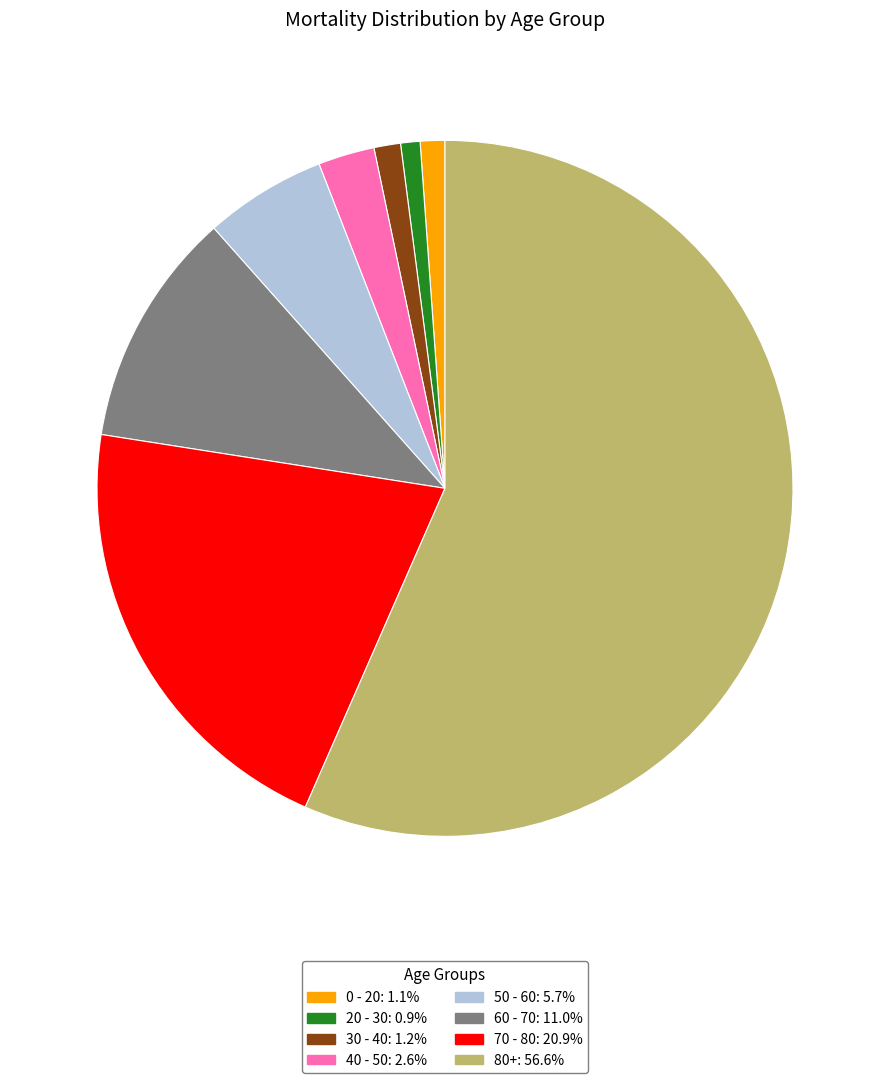

Approximately how many times larger is the value at 80+ compared to 30 - 40?

45.8